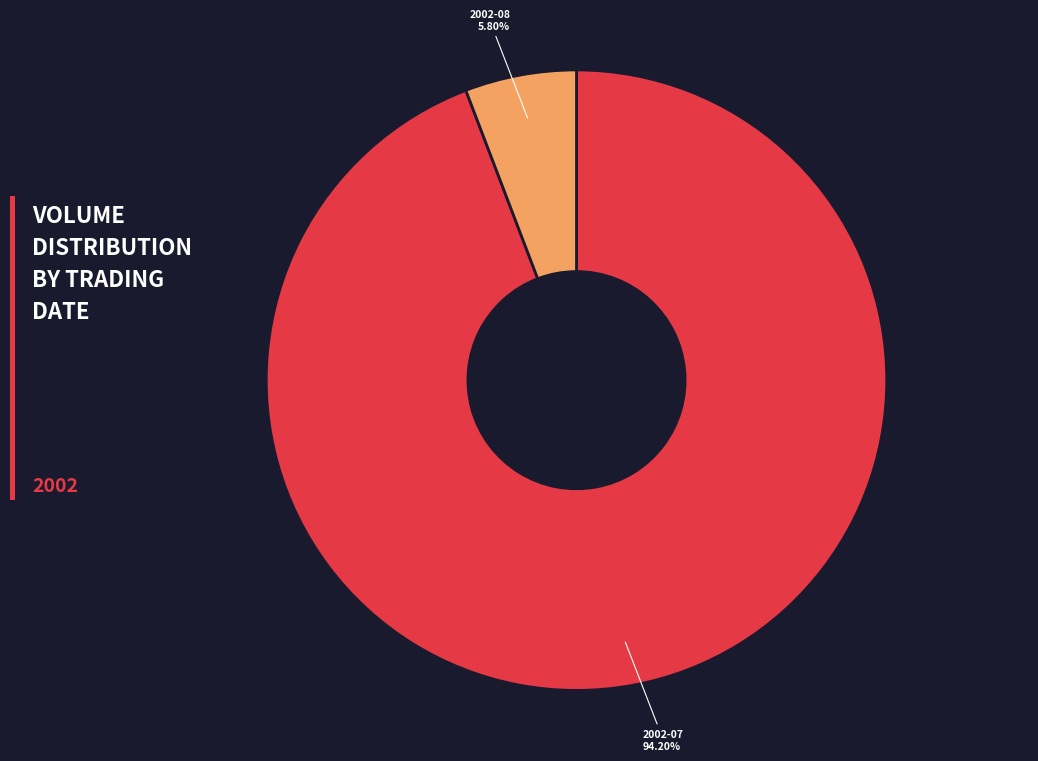

Does any single category account for the majority?

Yes